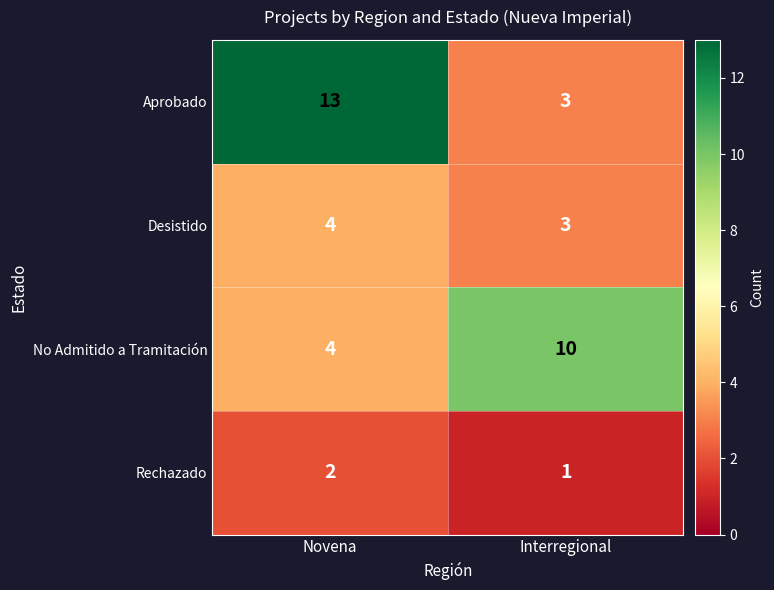

True or false: Desistido has a value of 4 at Novena.

True